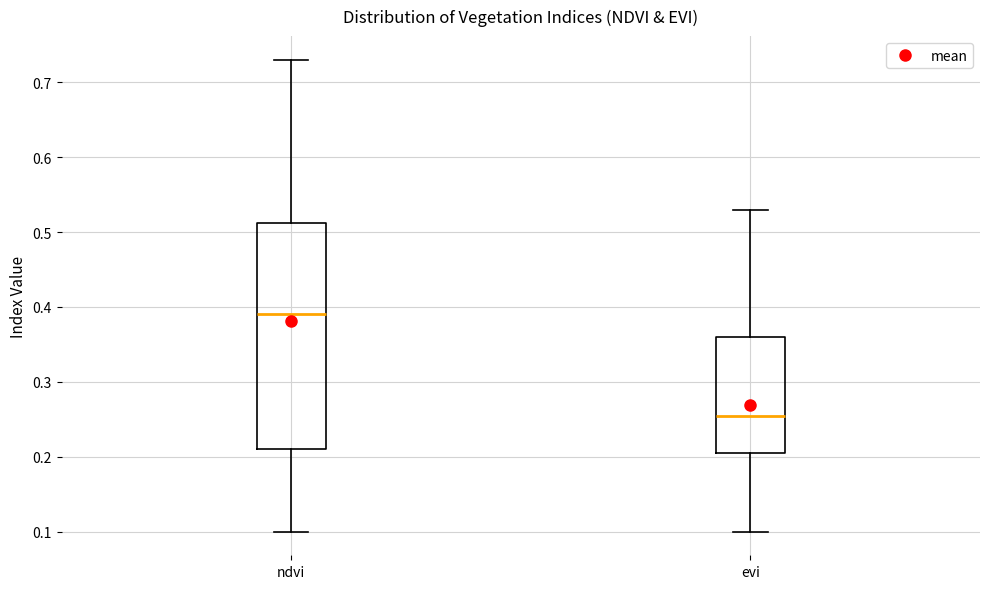

Where is the upper edge of the box for evi on the y-axis? The values are not printed on the chart, so give them approximately, as read against the axis.

0.36